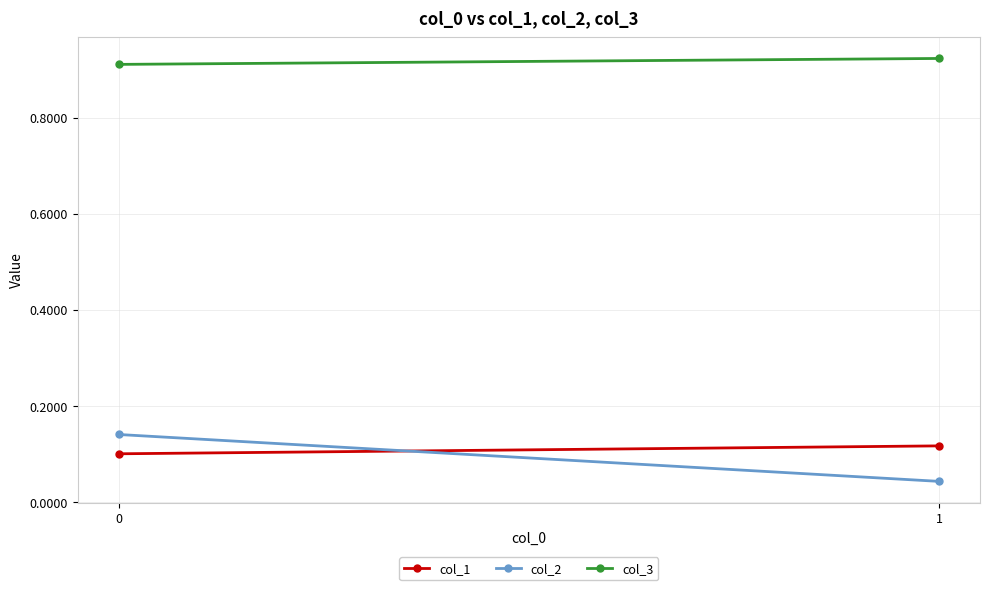

Rank the series by their maximum value, from lowest to highest.

col_1, col_2, col_3